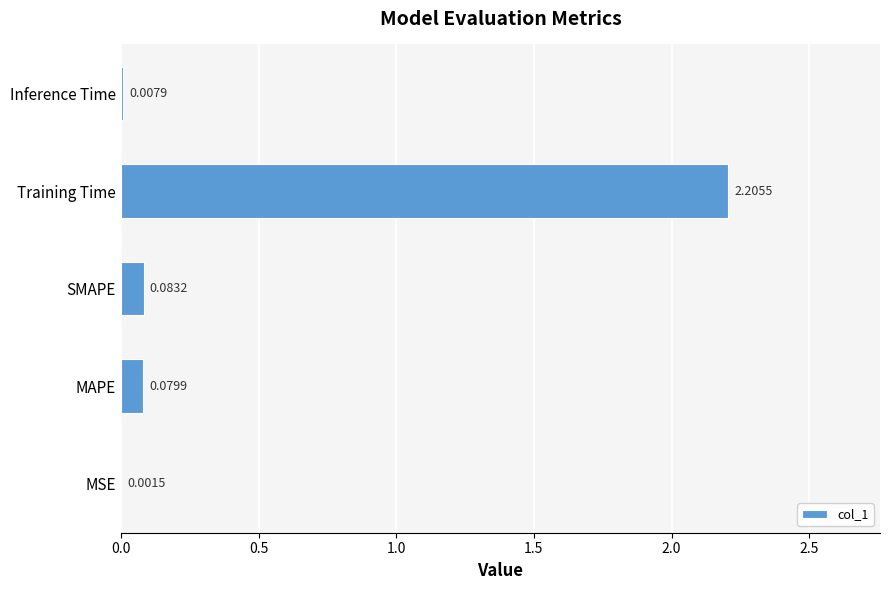

What is the sum of all values?

2.4